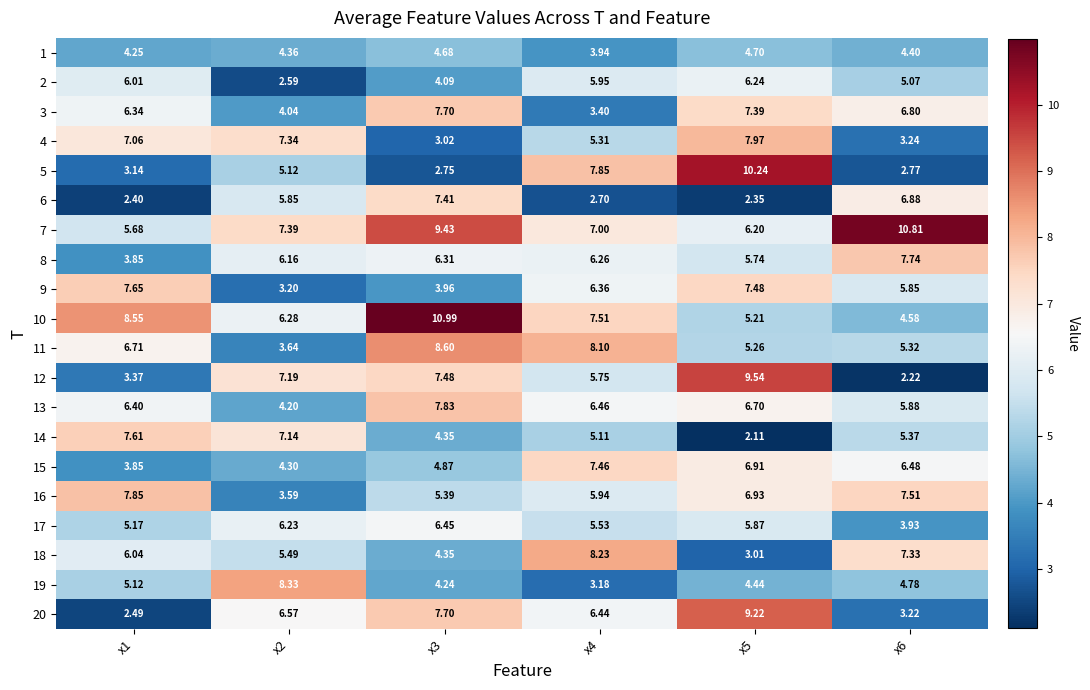

Is the value of 12 at x3 greater than the value of 10 at x4?

No